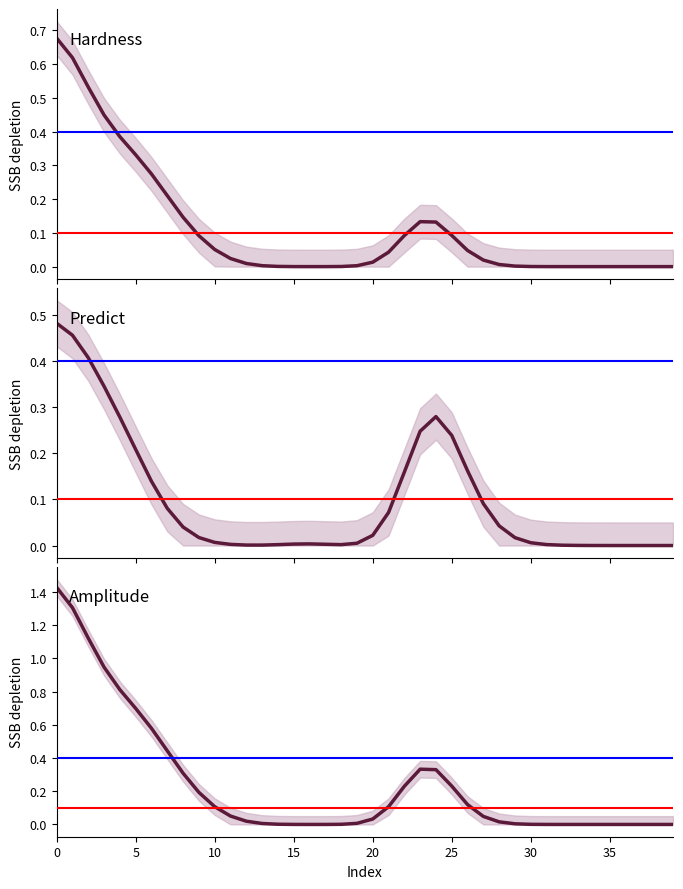

Is the value of Predict at 14 greater than the value of Hardness at 25?

No